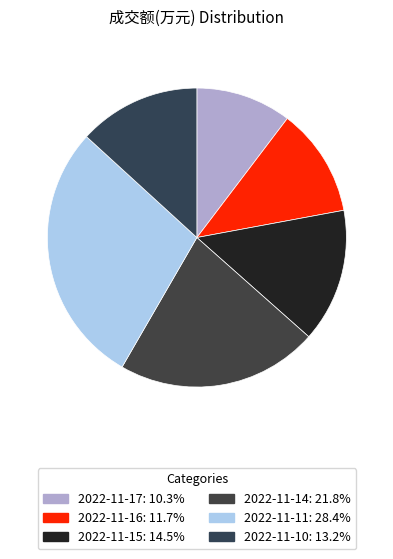

Rank the categories by value from lowest to highest.

2022-11-17, 2022-11-16, 2022-11-10, 2022-11-15, 2022-11-14, 2022-11-11